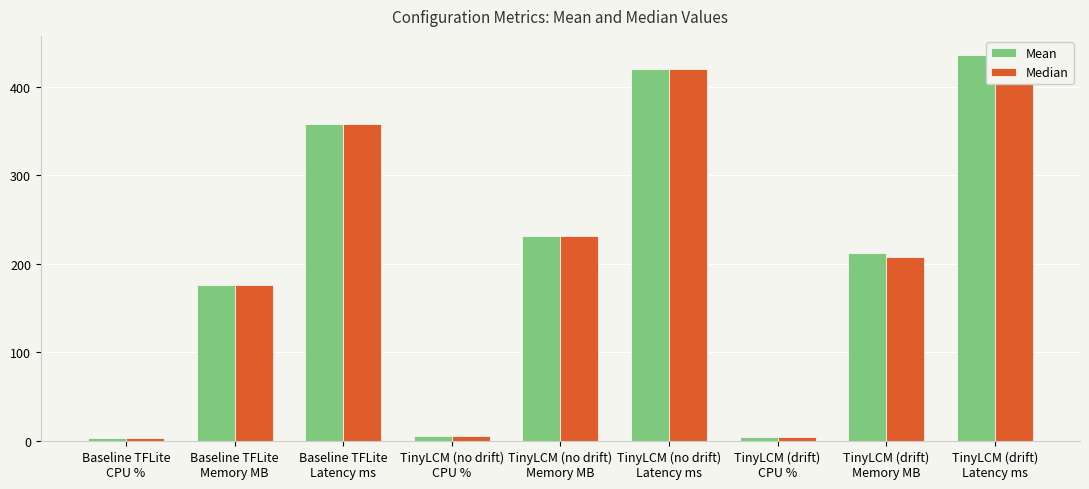

Between TinyLCM (no drift)
CPU % and TinyLCM (drift)
Memory MB, which is larger?

TinyLCM (drift)
Memory MB